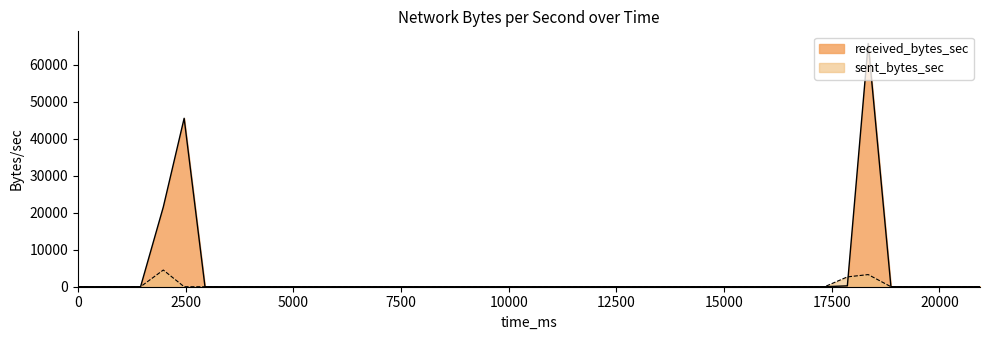

What is the highest value of the sent_bytes_sec series?

4509